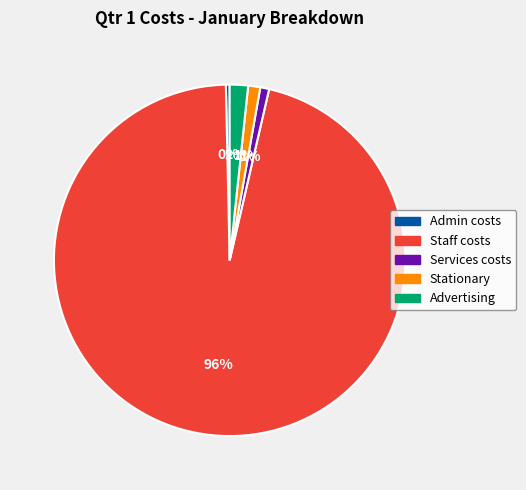

Between Admin costs and Stationary, which is larger?

Stationary